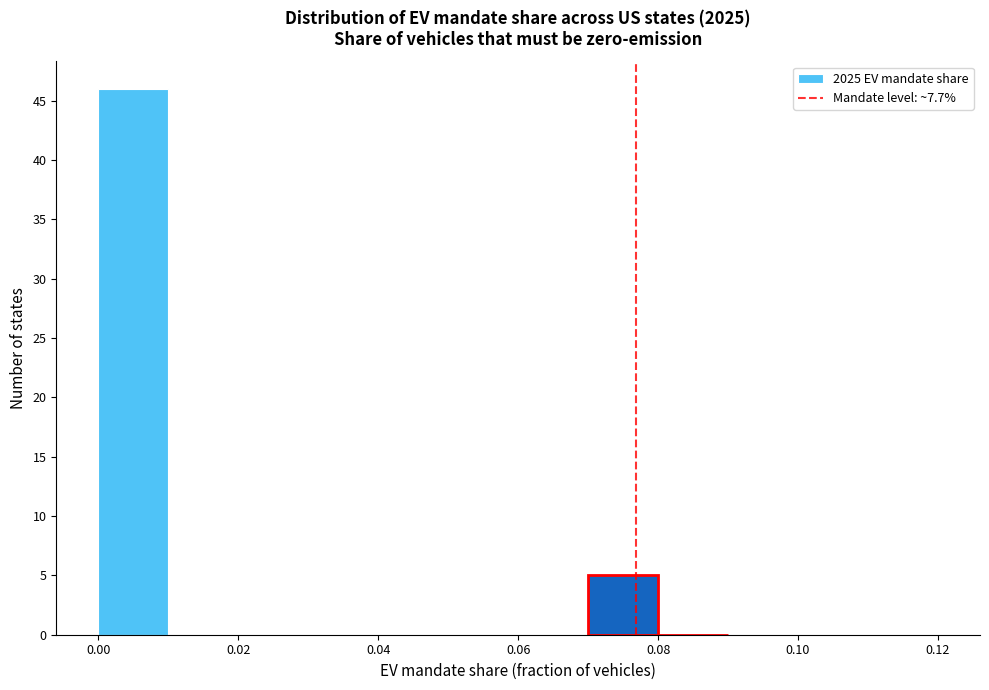

Over which range of the x-axis is the bar tallest?

0.00 to 0.01